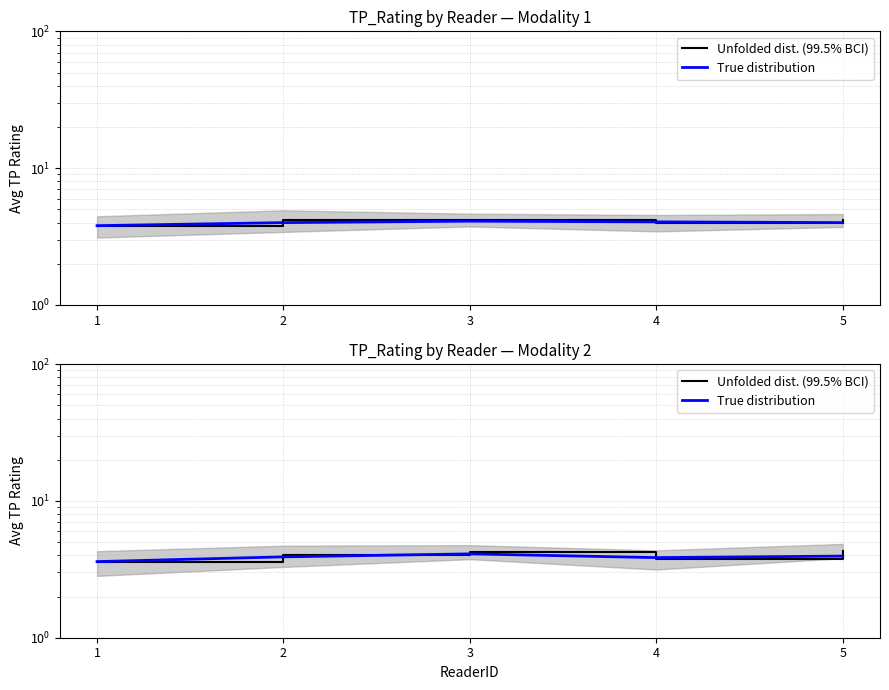

What is the average value of the Unfolded dist. (99.5% BCI) series?

4.0